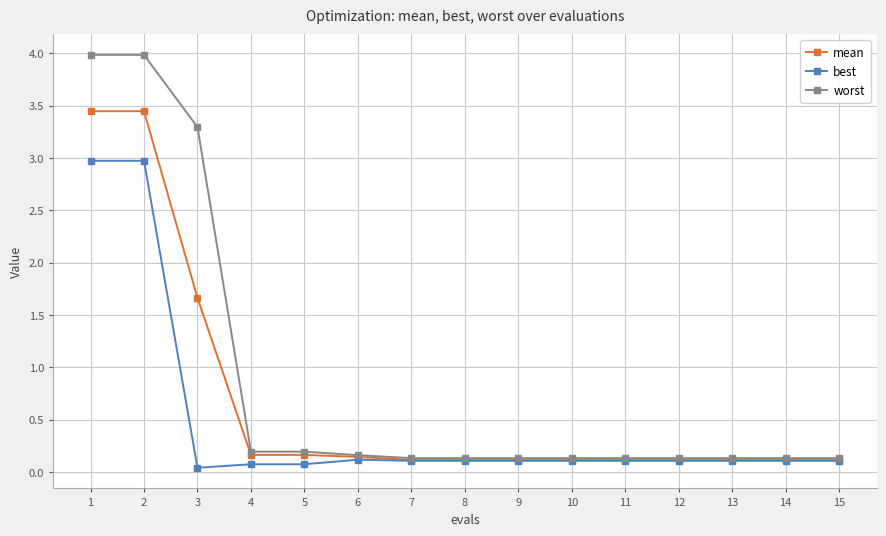

What is the highest value of the worst series?

4.0